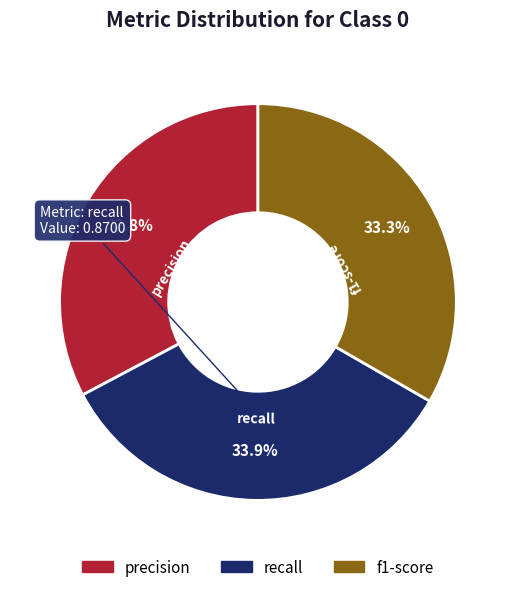

Which category has the biggest portion of the pie?

recall